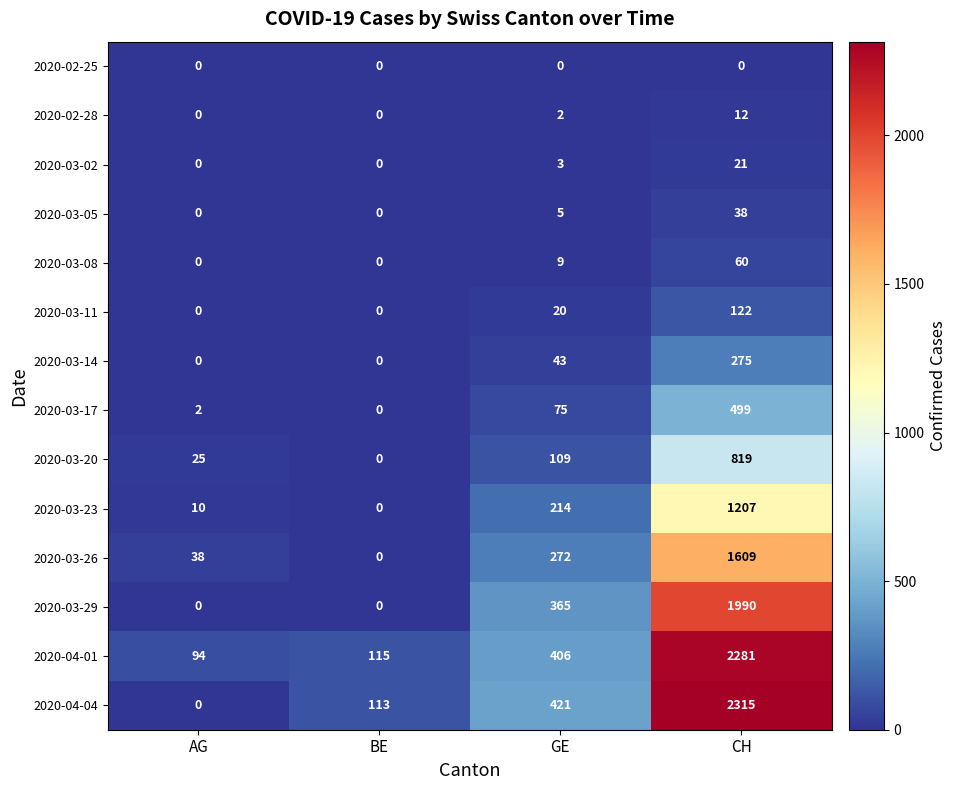

The value of 2020-03-26 at GE is 426. True or false?

False